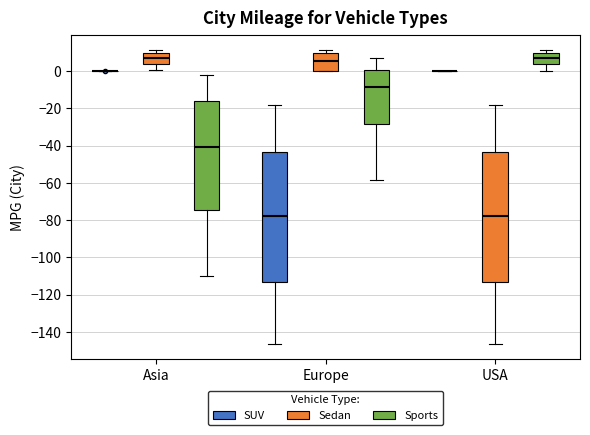

Reading left to right, read every box against the y-axis: the position of its median line, the range the box covers, and the ends of its whiskers. The values are not printed on the chart, so give them approximately, as read against the axis.

Asia (SUV): box collapsed to a line at 0, whiskers 0 to 0
Asia (Sedan): median 6, box 4 to 10, whiskers 0 to 12
Asia (Sports): median -40, box -74 to -16, whiskers -110 to -2
Europe (SUV): median -78, box -114 to -44, whiskers -146 to -18
Europe (Sedan): median 6, box 0 to 10, whiskers 0 to 12
Europe (Sports): median -8, box -28 to 0, whiskers -58 to 8
USA (SUV): box collapsed to a line at 0, whiskers 0 to 0
USA (Sedan): median -78, box -114 to -44, whiskers -146 to -18
USA (Sports): median 6, box 4 to 10, whiskers 0 to 12